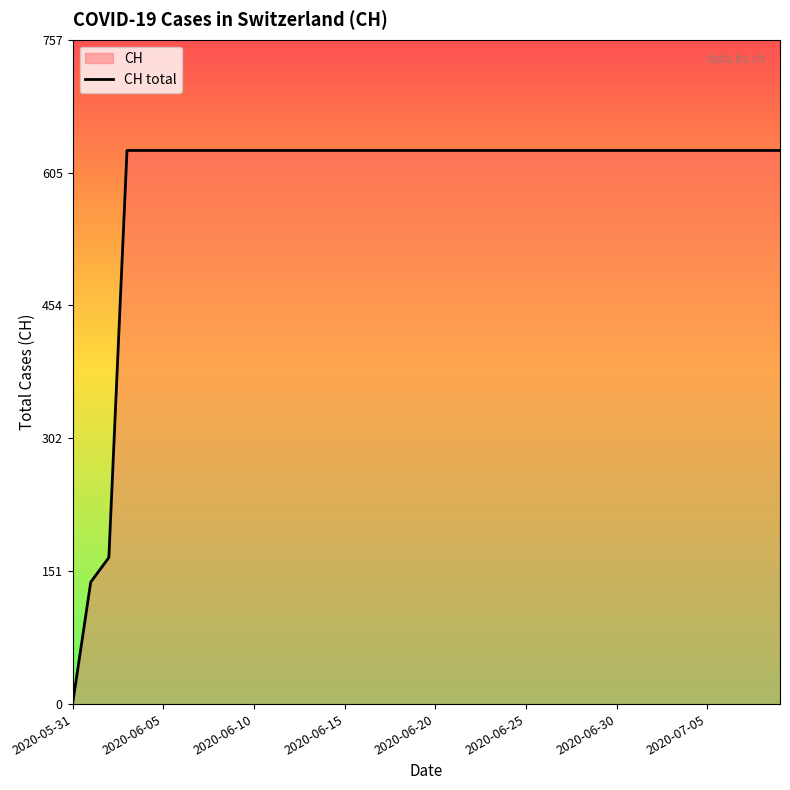

What is the greatest value displayed?

631